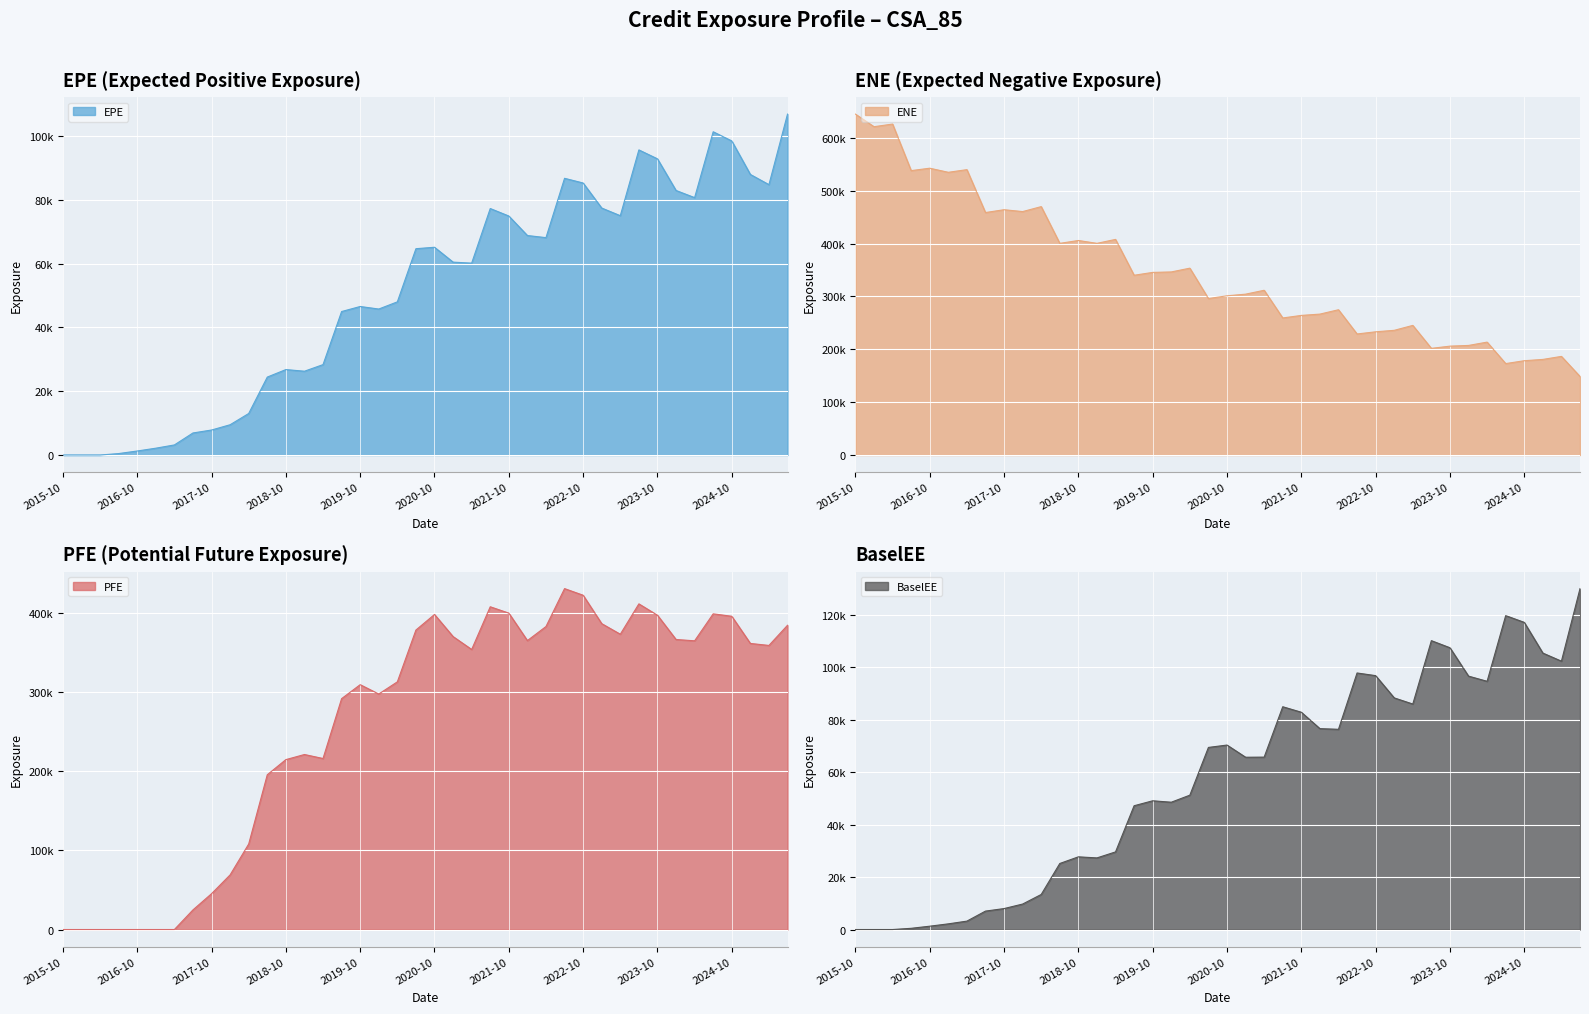

The value of PFE at 2024-10 is 396286.0. True or false?

True